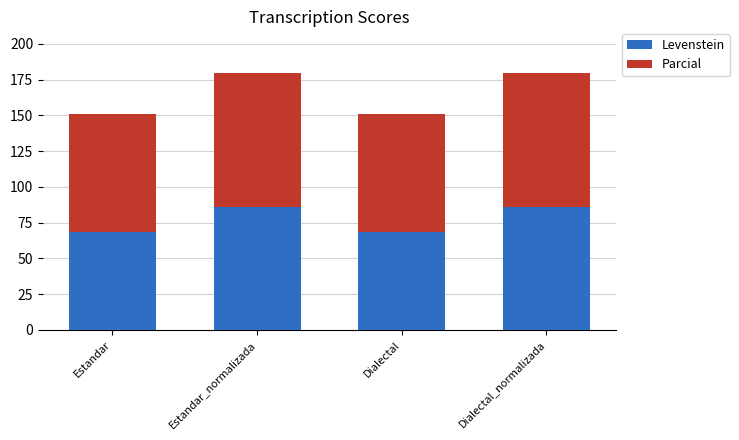

What is the highest value of the Levenstein series?

86.0